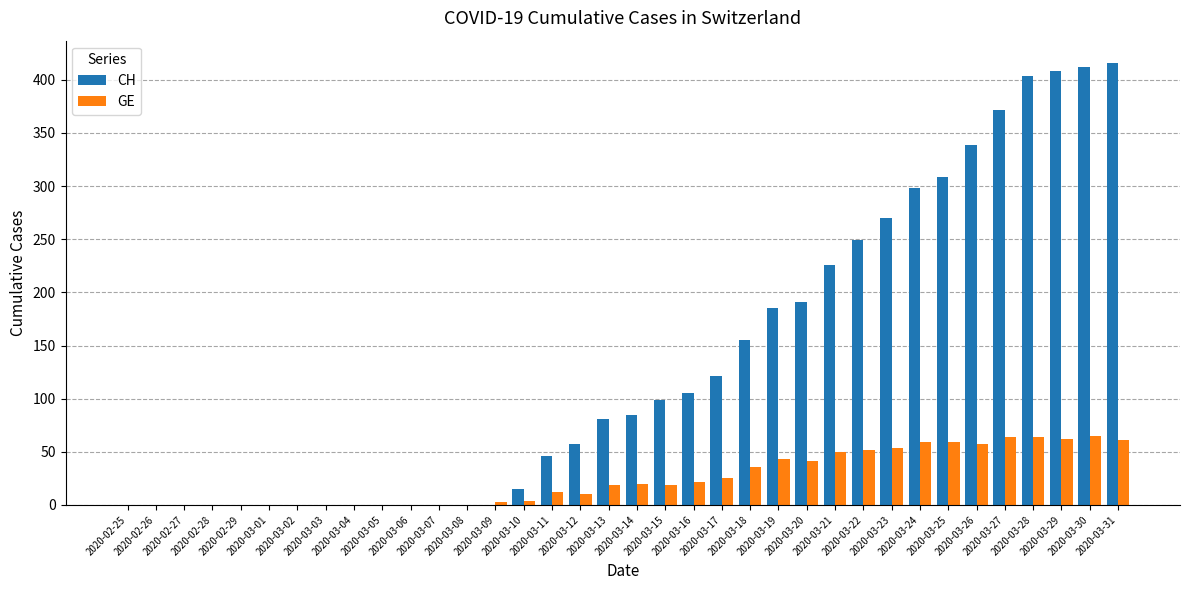

Are the bars grouped side by side (vs. stacked)?

Yes